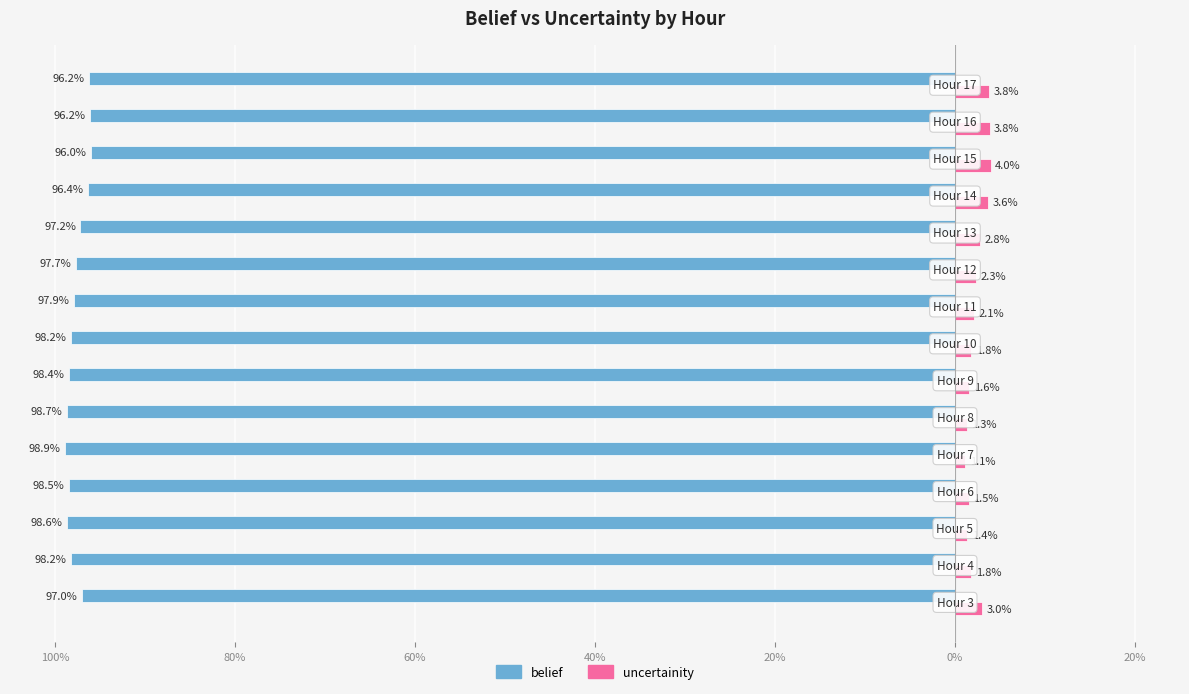

What are all the series names shown in the legend?

belief, uncertainity